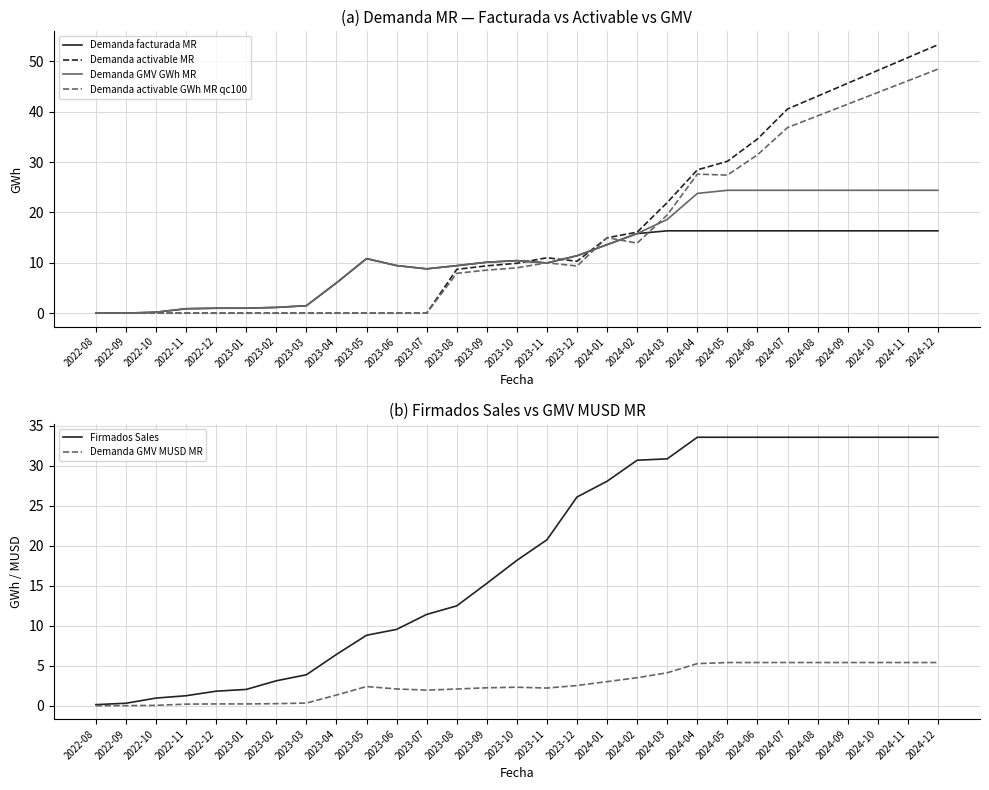

What is the value of the Demanda facturada MR point at the 27th from the left?

16.3